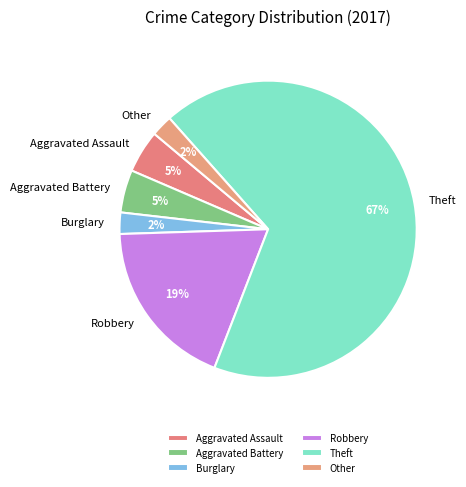

Combined, do Theft and Robbery account for over 50%?

Yes